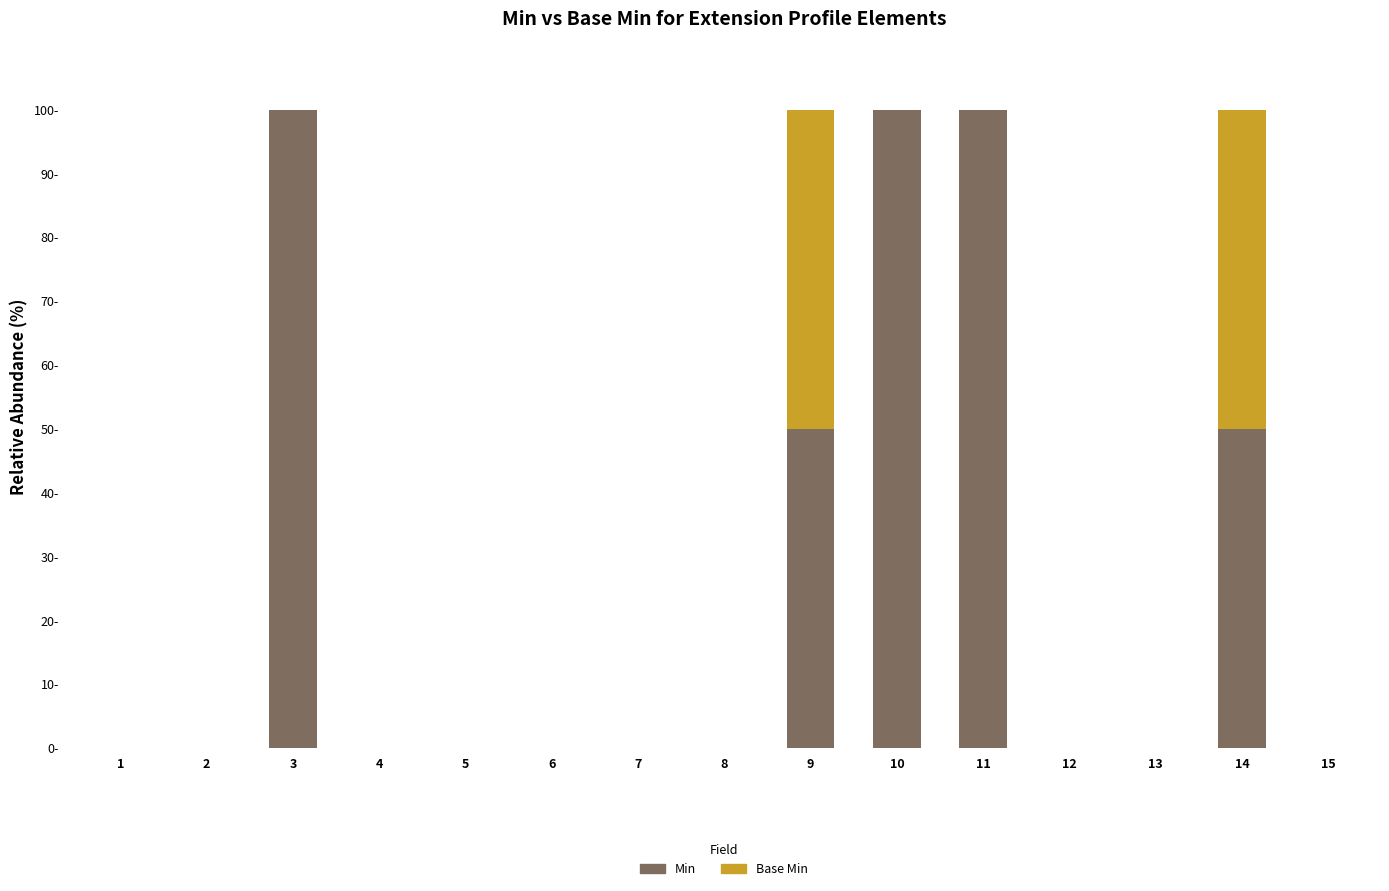

Are the bars horizontal?

No